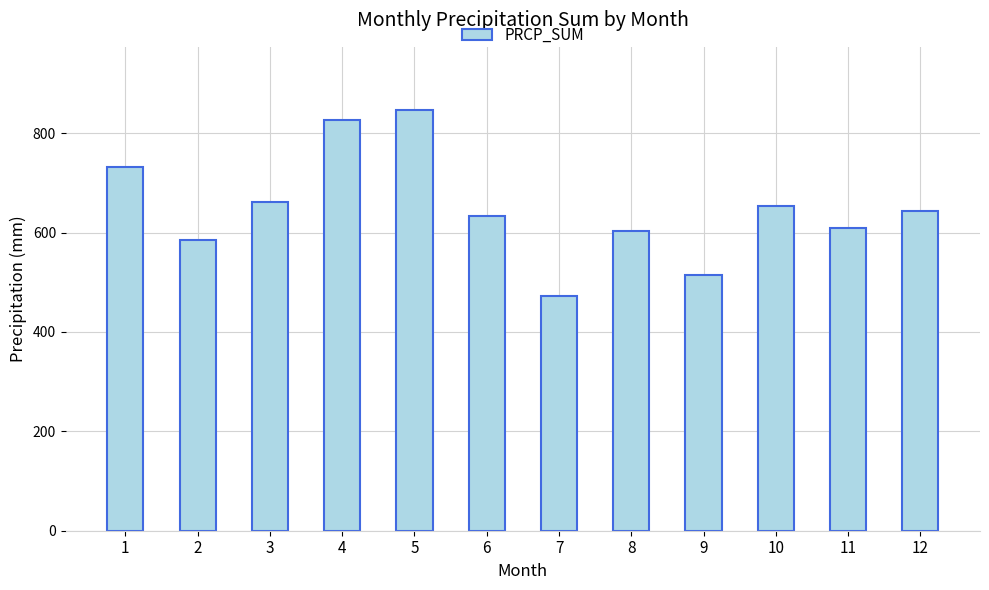

What is the approximate value at 10?

652.7